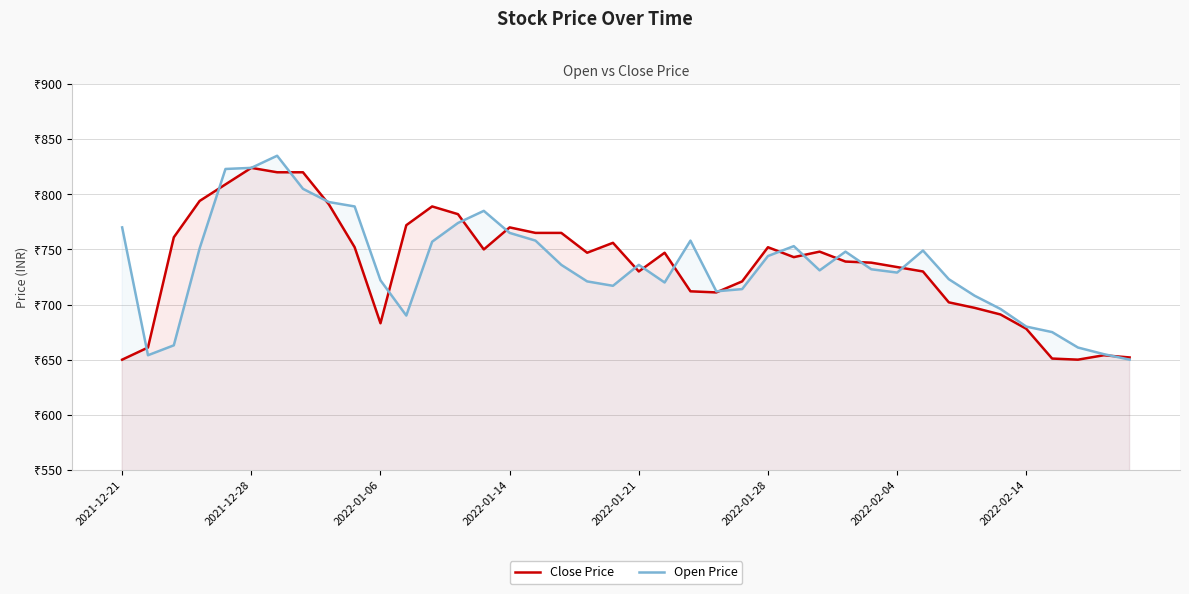

How many data points in Close Price are above 747?

18